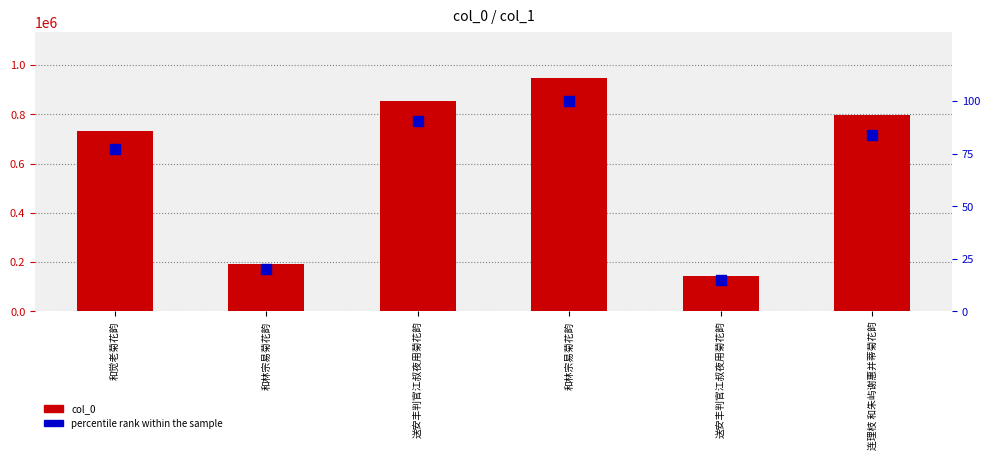

Which series reaches the minimum Y coordinate?

percentile rank within the sample